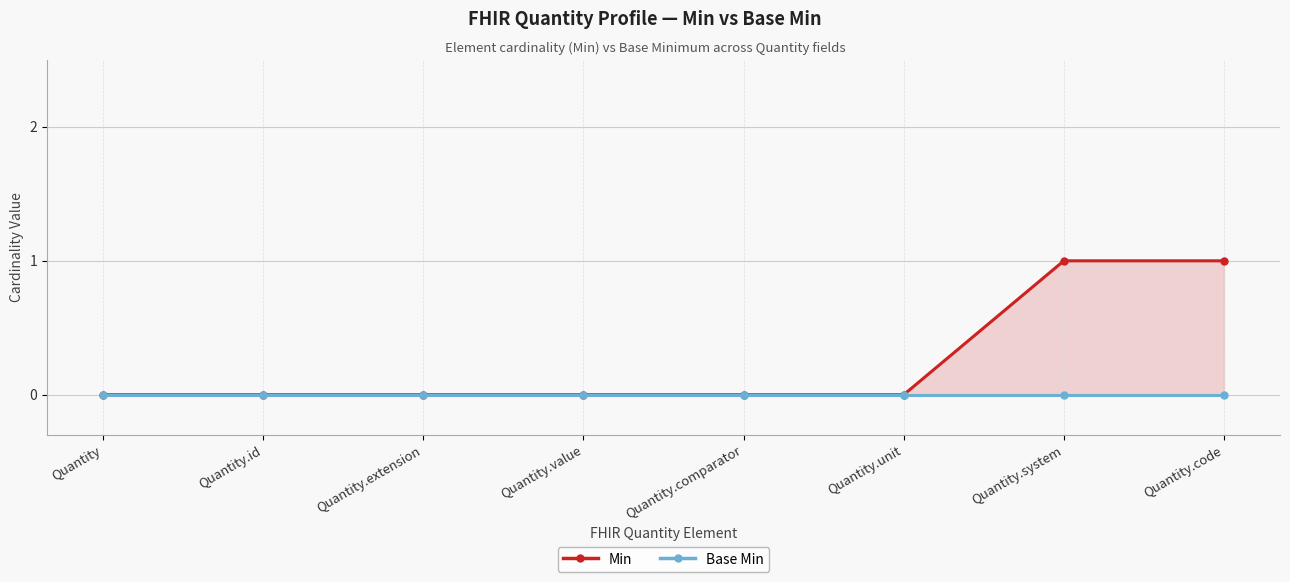

At which category is the sum across all series the highest?

Quantity.system